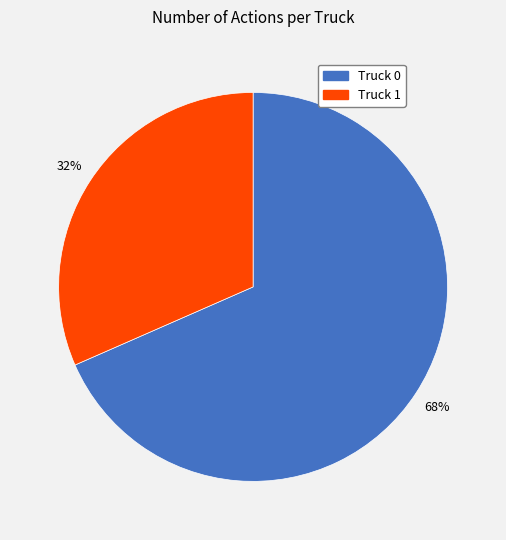

What percentage is the Truck 0 slice, to the nearest percent?

68%